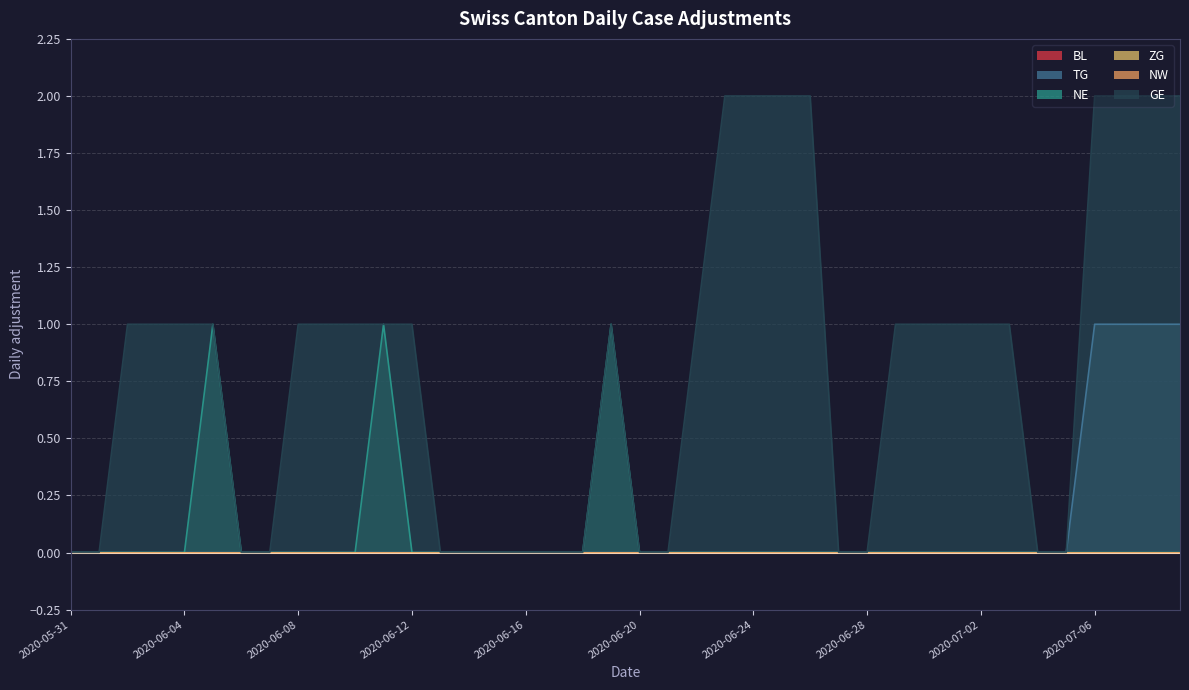

Does the chart display data point markers on the line(s)?

No